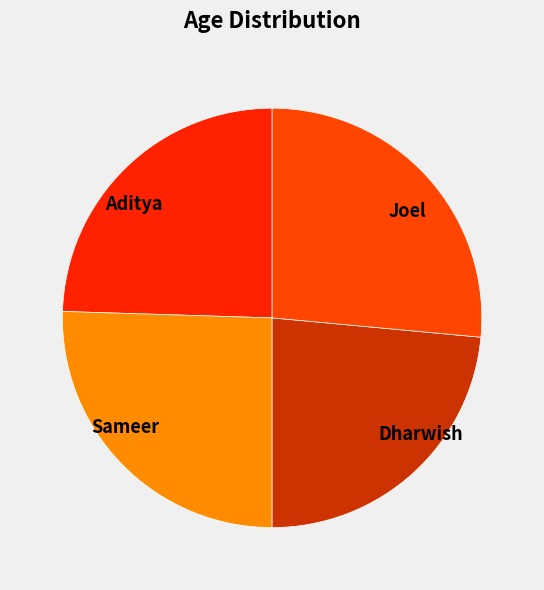

What is the largest slice in the pie chart?

Joel